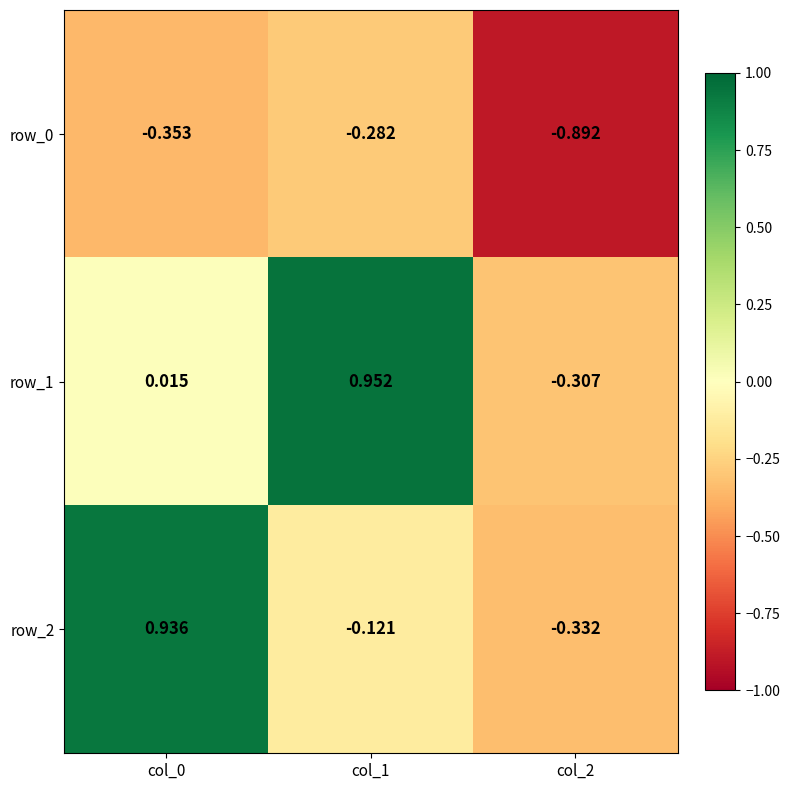

How many negative values does the row_1 series have?

1